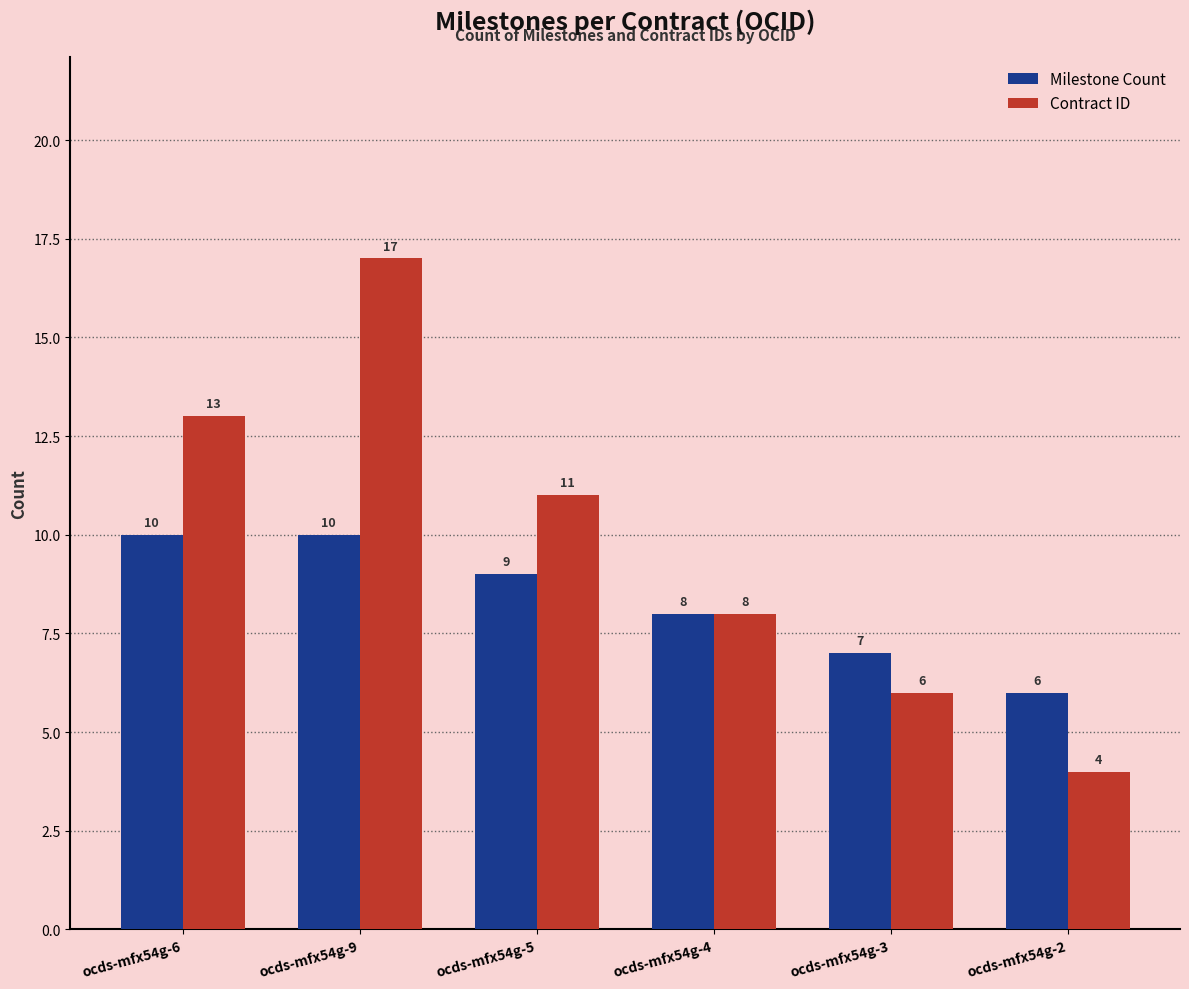

Count the Contract ID values in the range 6 to 13.

4